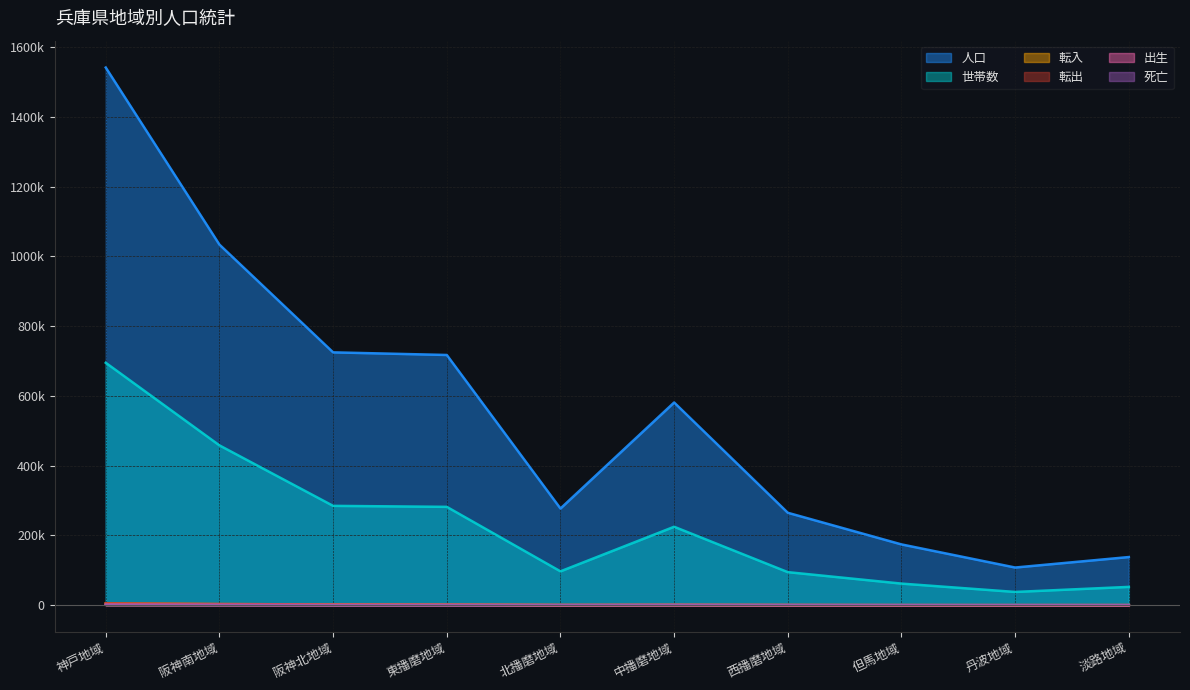

Where does the 人口 series first go above 581327?

神戸地域